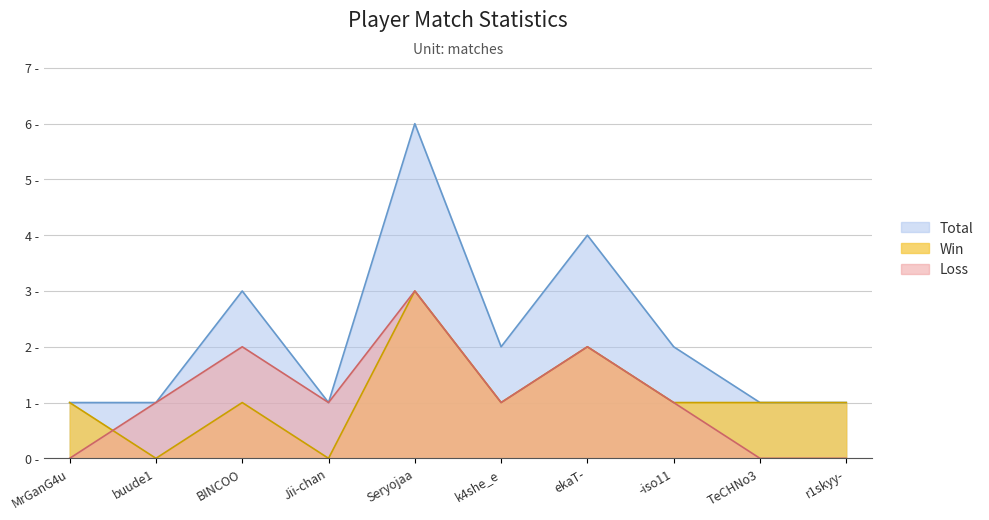

In Loss, how many points are higher than both neighbors (excluding endpoints)?

3